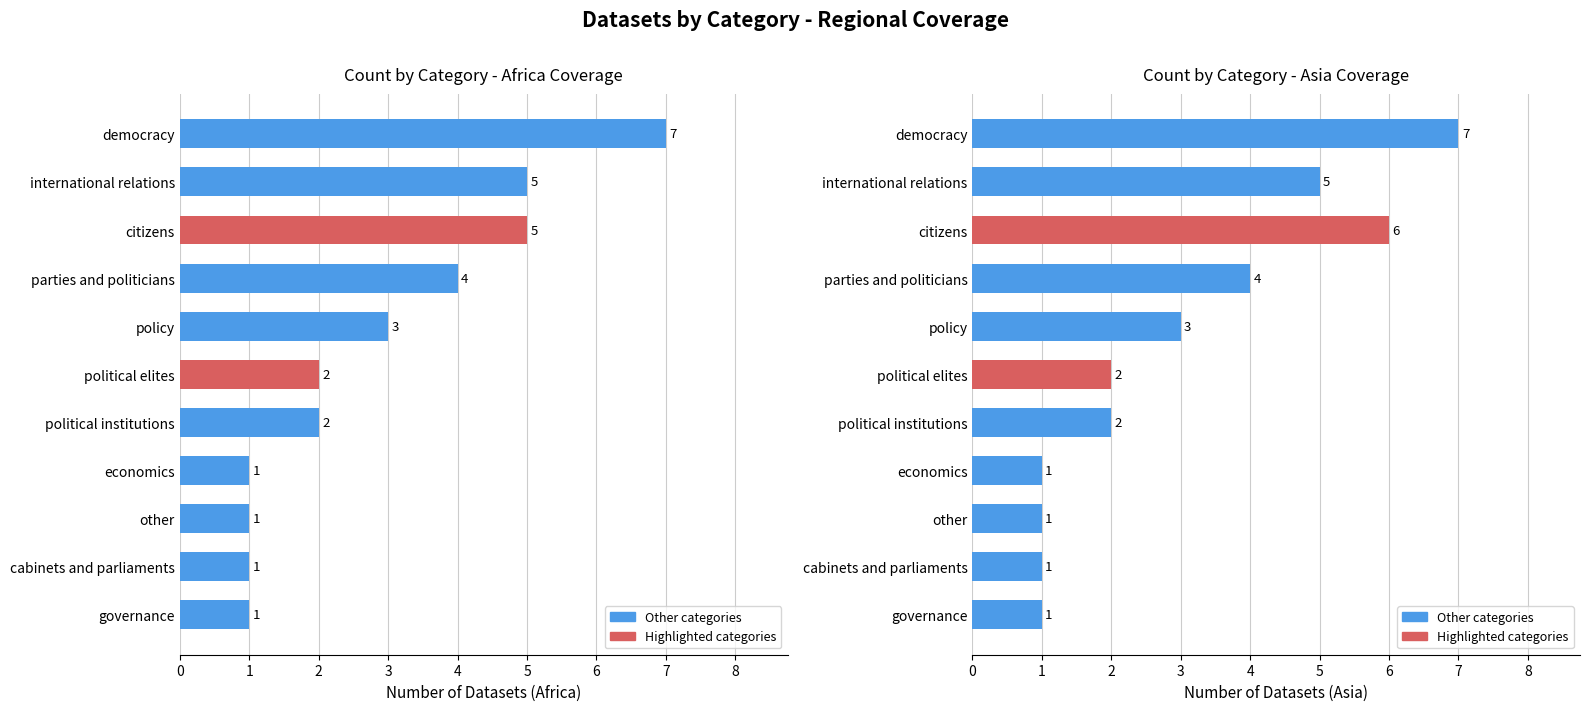

What is the difference between the maximum and minimum values in the region_africa series?

6